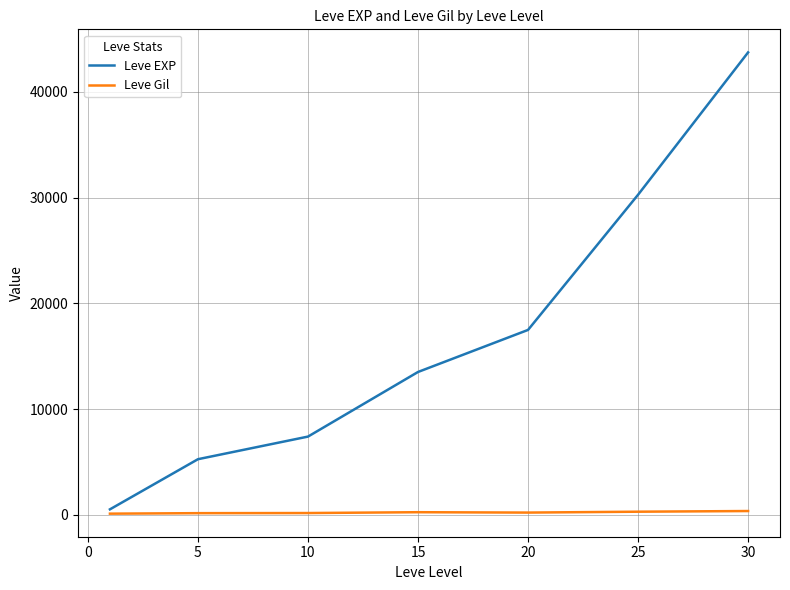

What is the sum of all Leve Gil values?

1564.2